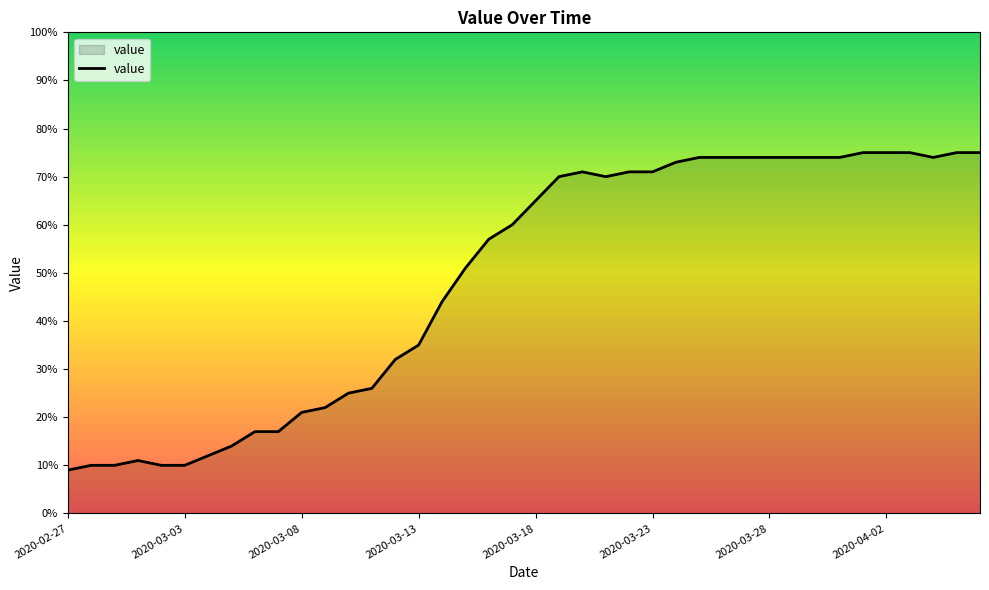

What is the minimum value shown in the chart?

9